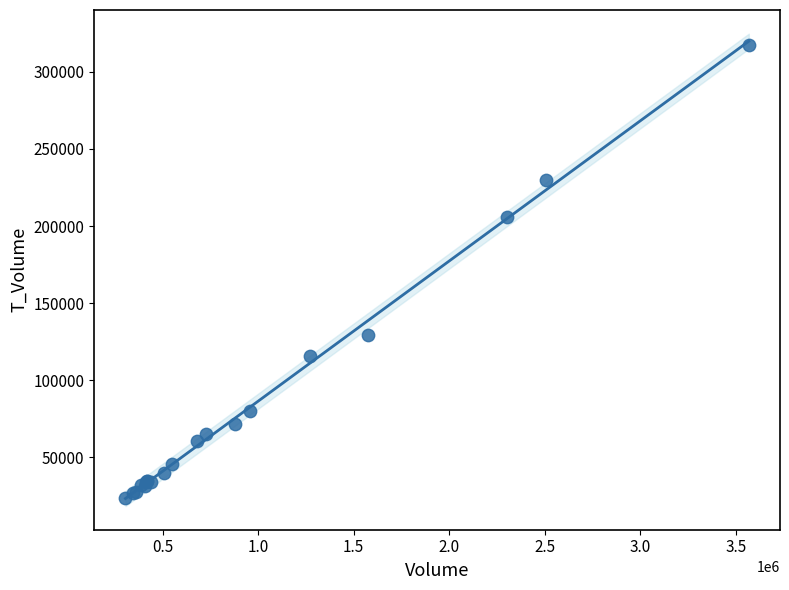

What Y value in the scatter plot is closest to 170726?

205786